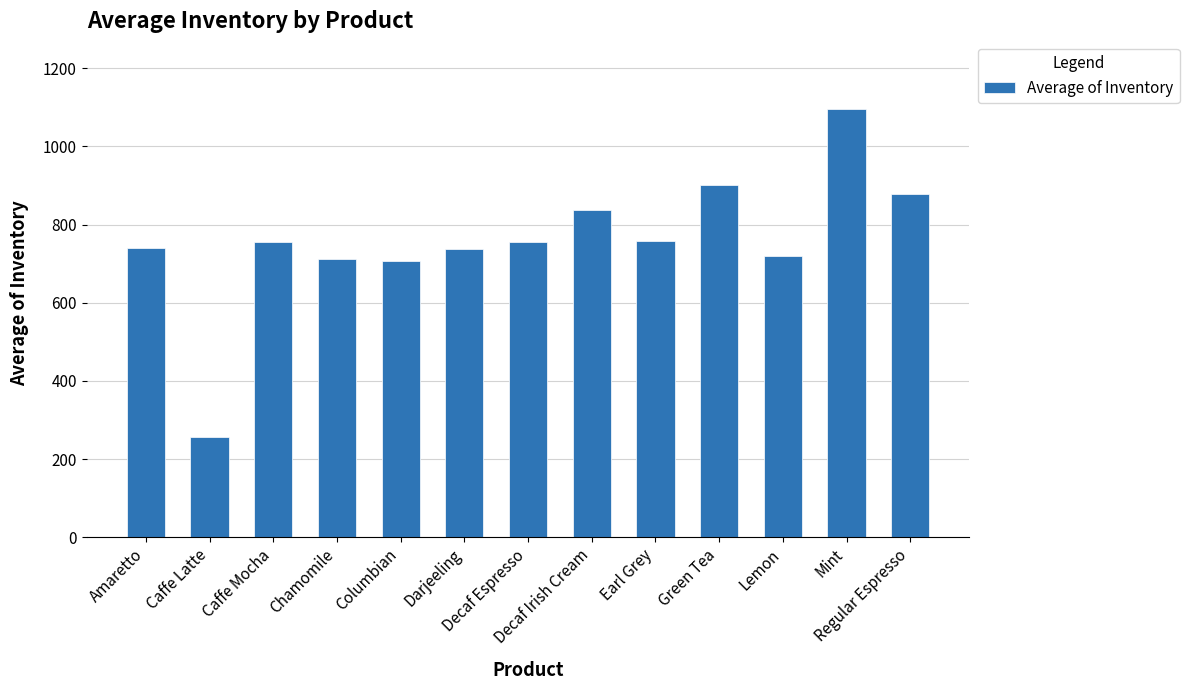

What is the value of the 6th bar from the left?

737.8